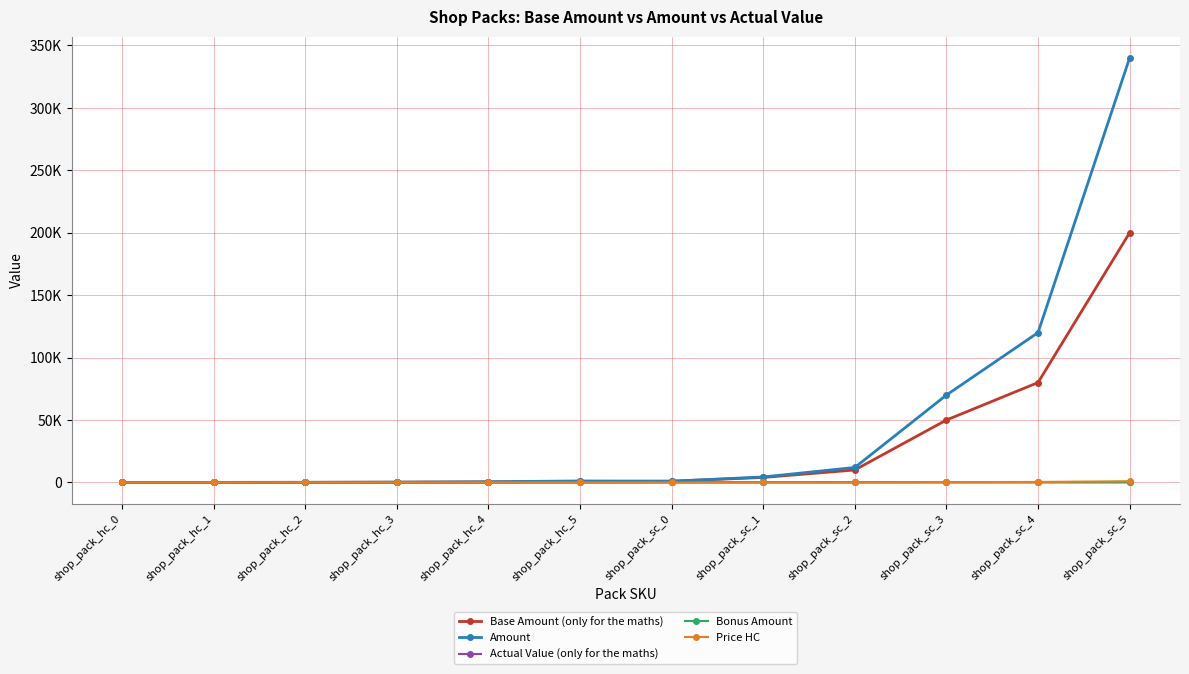

Which series changed the most between shop_pack_hc_0 and shop_pack_hc_3?

Amount